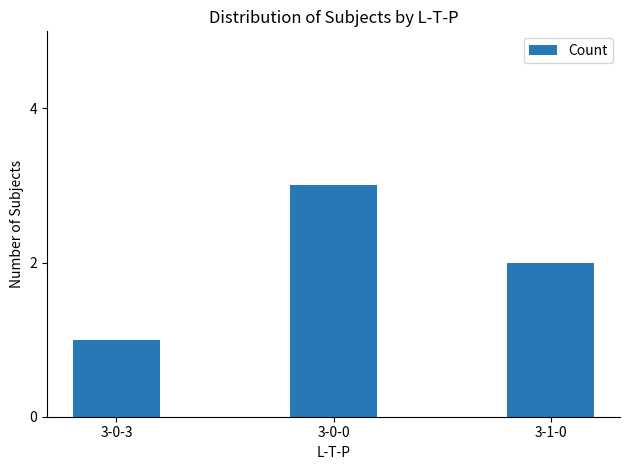

At which label does the data first exceed 2?

3-0-0